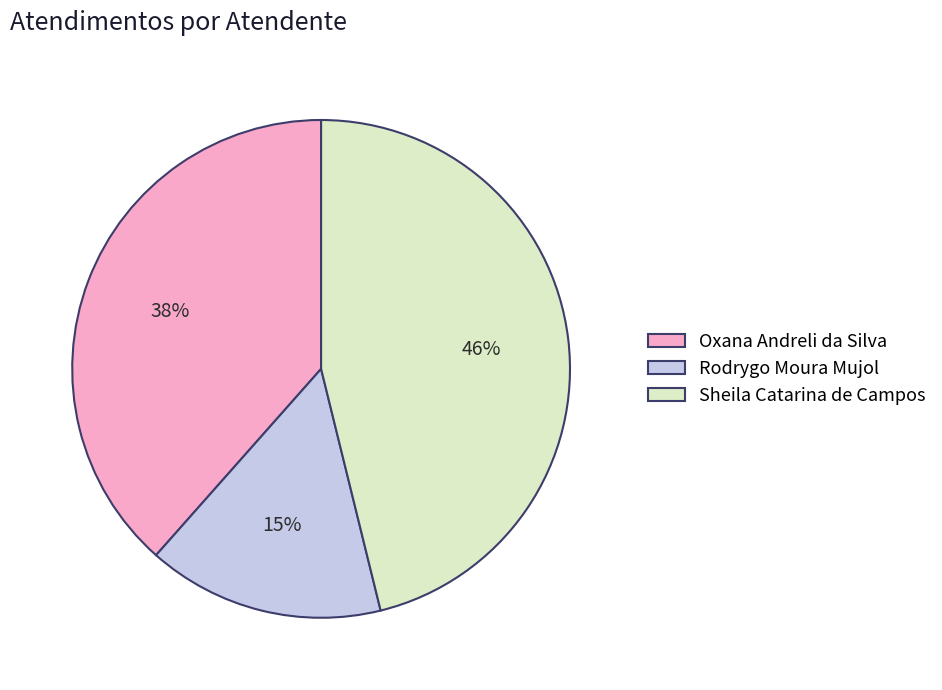

Is it true that Sheila Catarina de Campos is 34% of the pie?

False